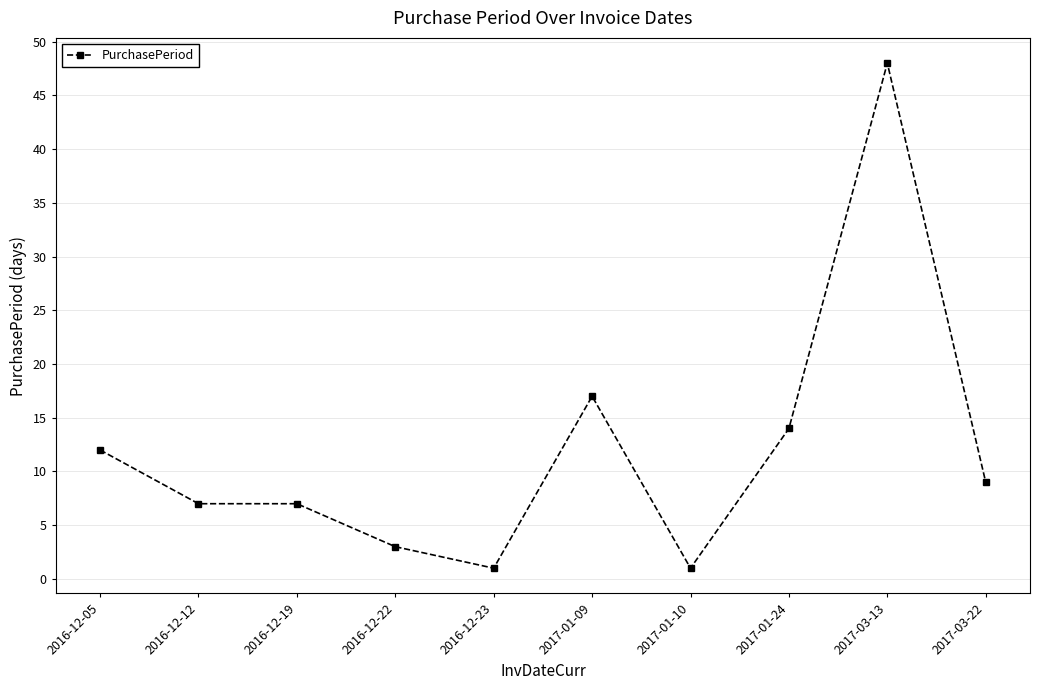

Which category has the highest value across all series?

2017-03-13